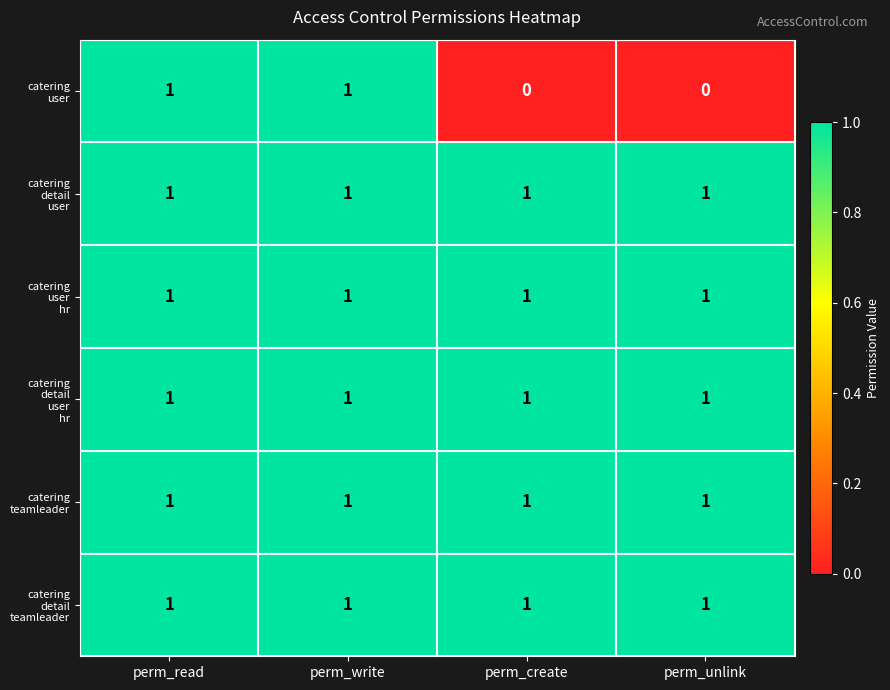

At how many categories does at least one series exceed 0?

4